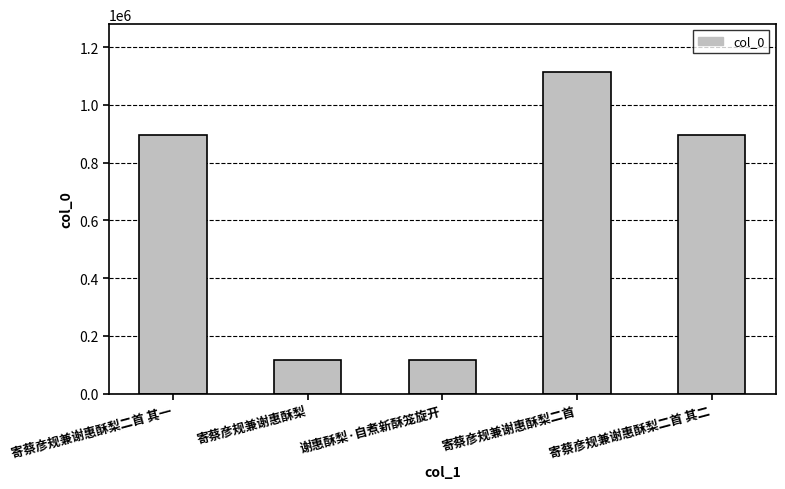

What is the average value?

628069